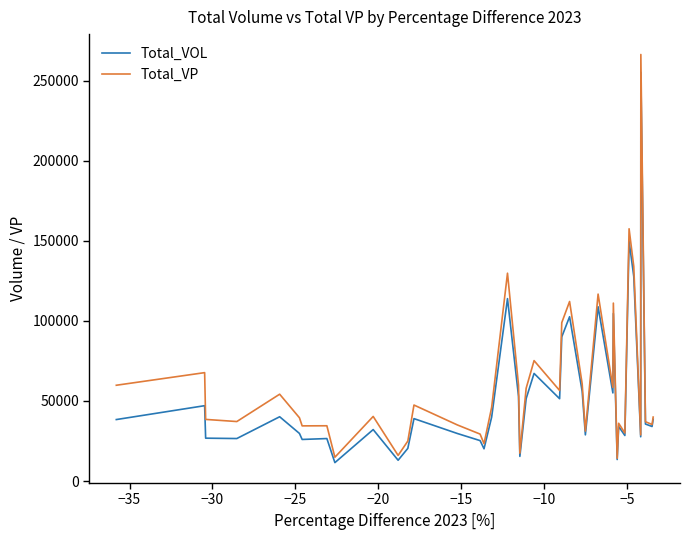

What is the maximum value shown in the chart?

266261.5